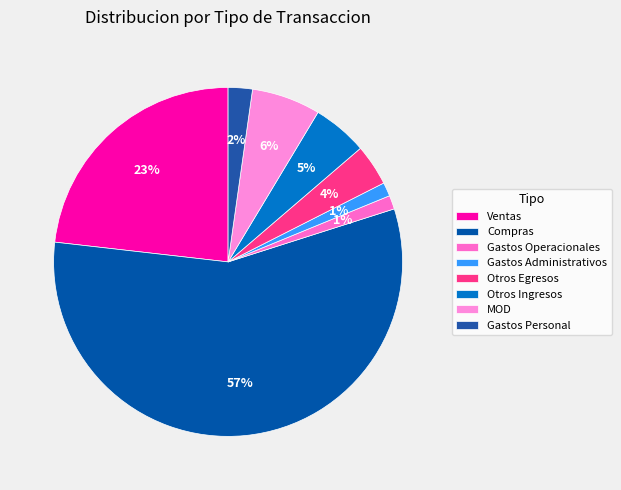

What is the smallest slice in the pie chart?

Gastos Operacionales